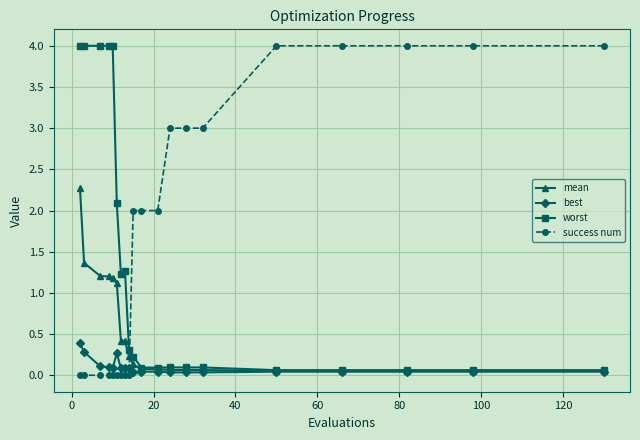

What is the greatest value displayed?

4.0